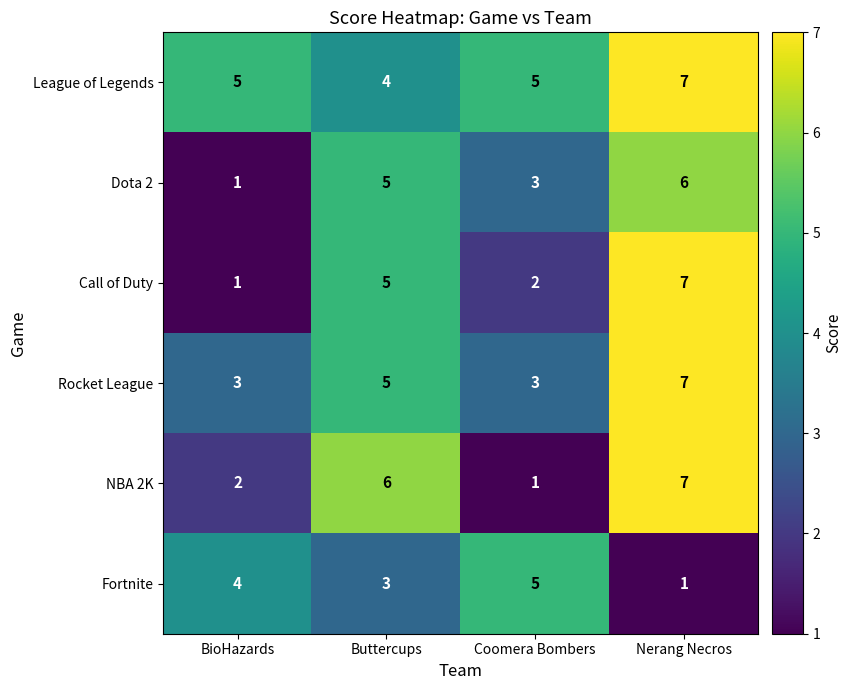

The Call of Duty series shows 2 at Coomera Bombers. True or false?

True